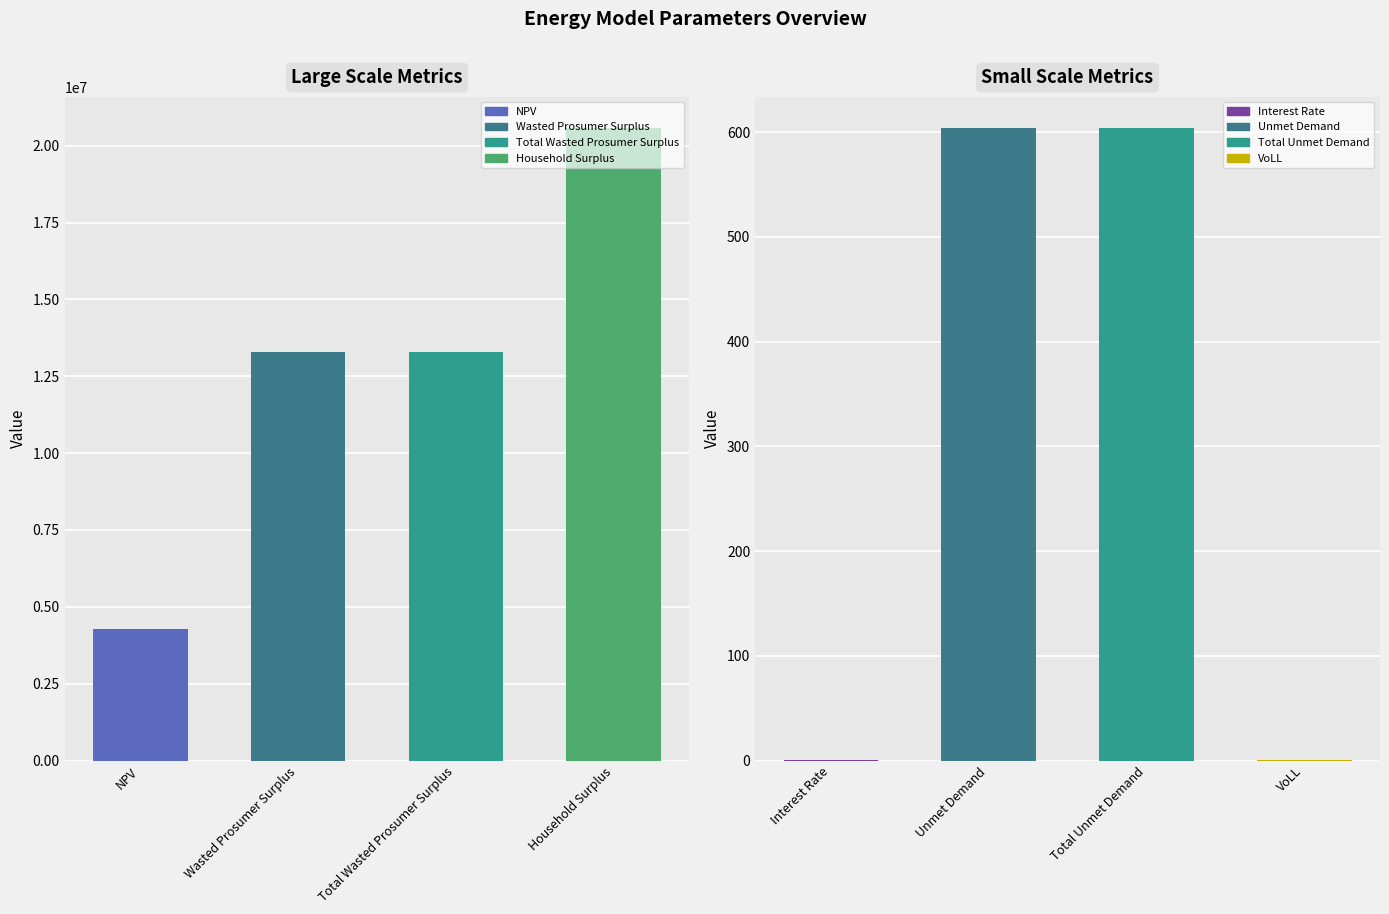

At which category does the chart reach its minimum across all series?

NPV